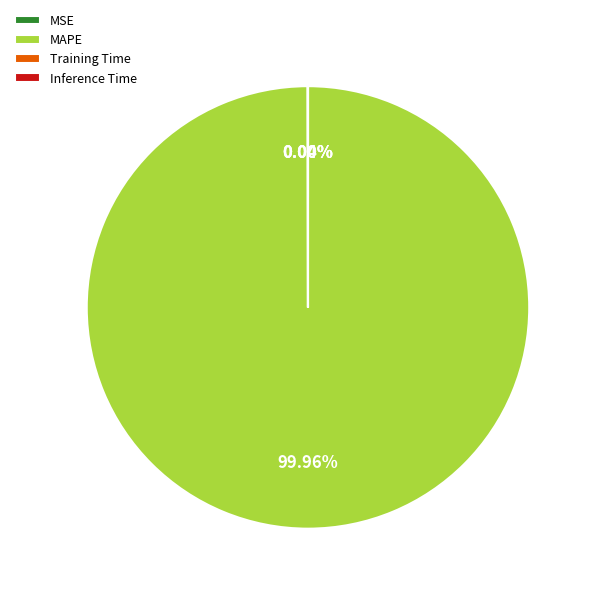

To the nearest percent, what is the difference between the largest and smallest slice percentages?

100%